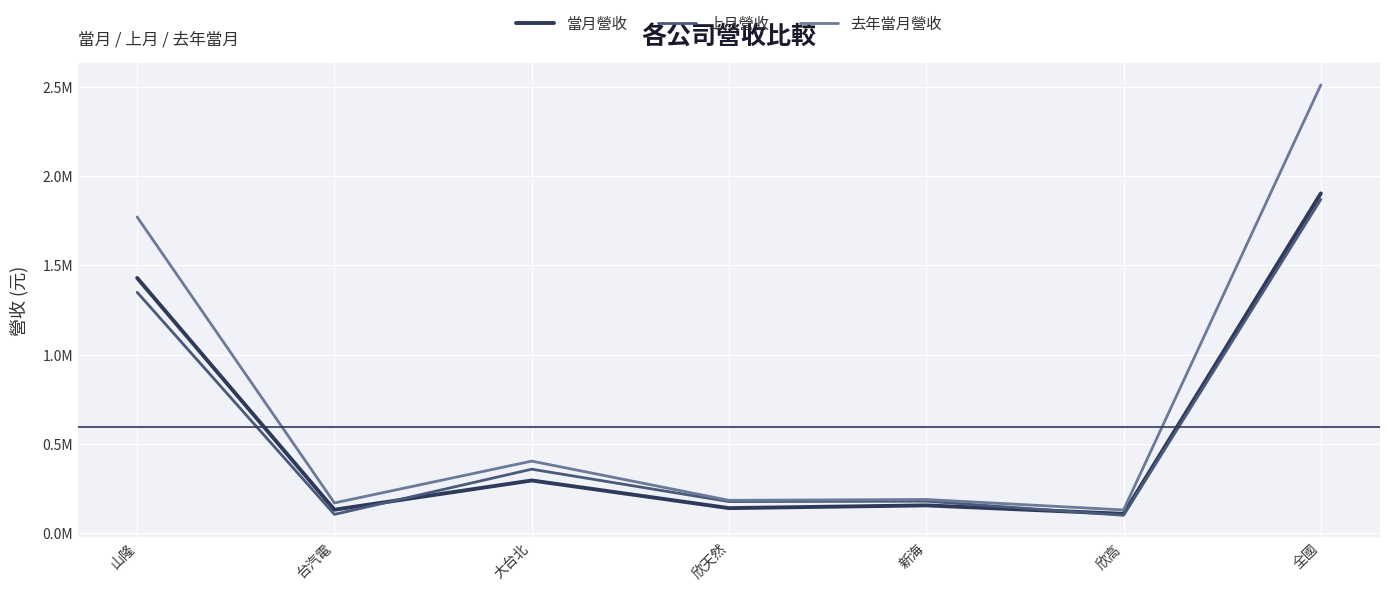

How many interior local peaks does the 上月營收 series have?

2